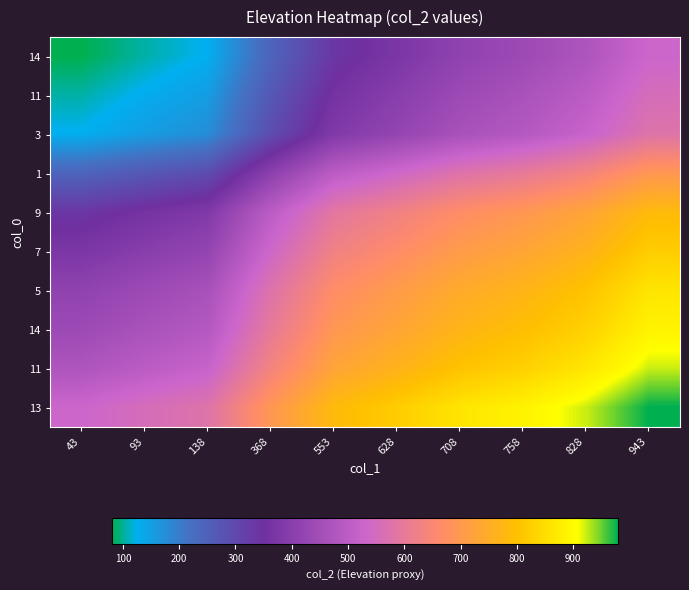

What is the spread (max minus min) of values at 43?

450.0